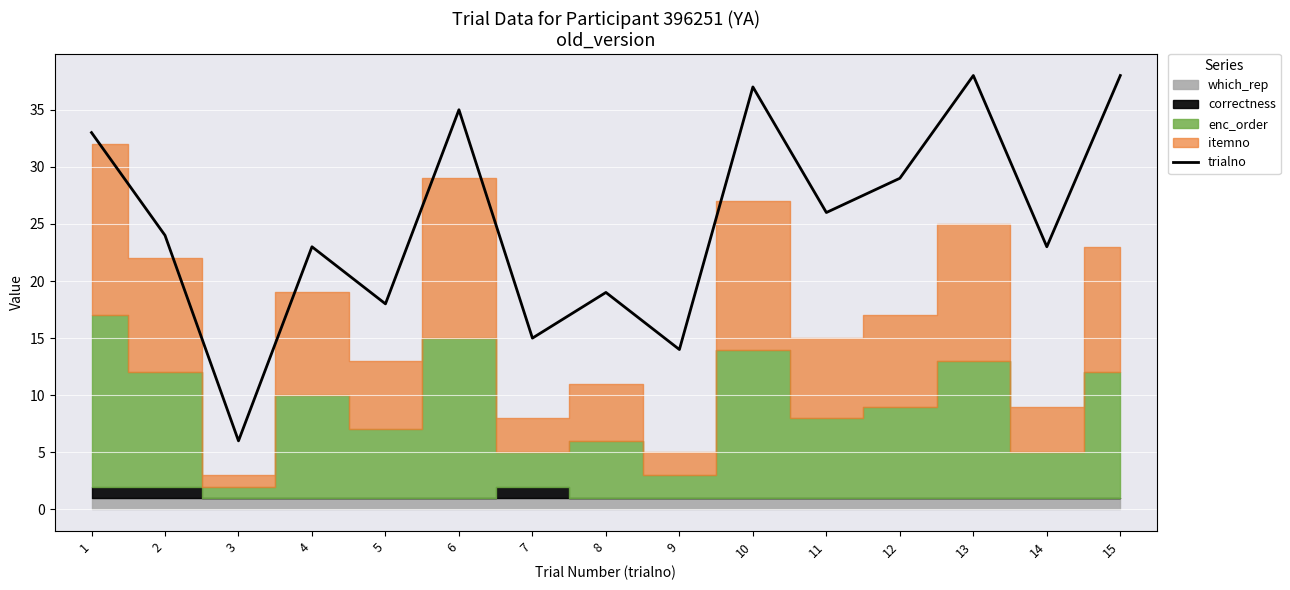

Reading left to right, list all the values displayed in this chart.

33	24	6	23	18	35	15	19	14	37	26	29	38	23	38